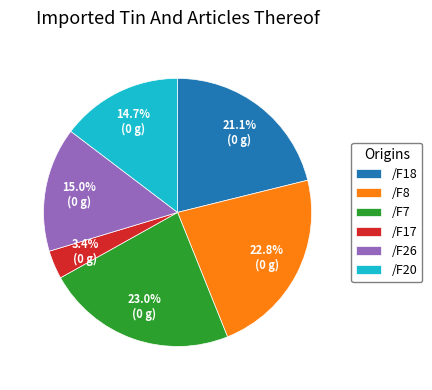

To the nearest percent, what portion does /F20 represent?

15%